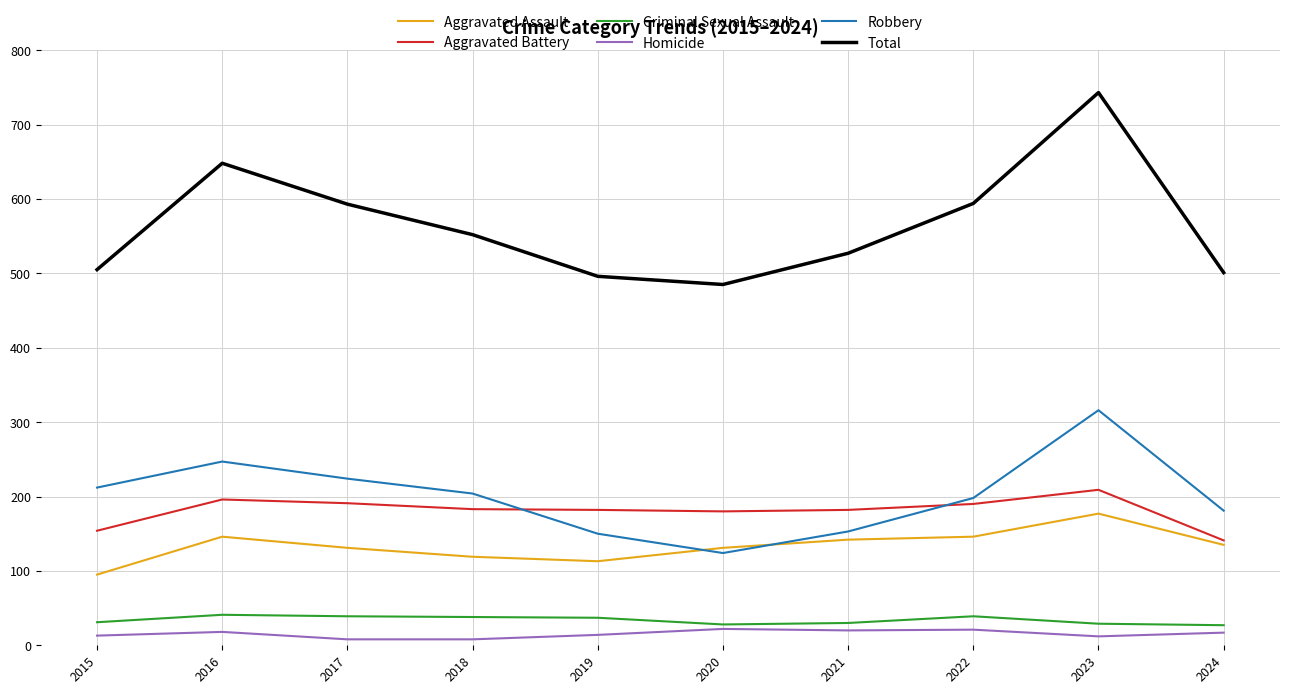

True or false: Total and Robbery intersect in this chart.

False